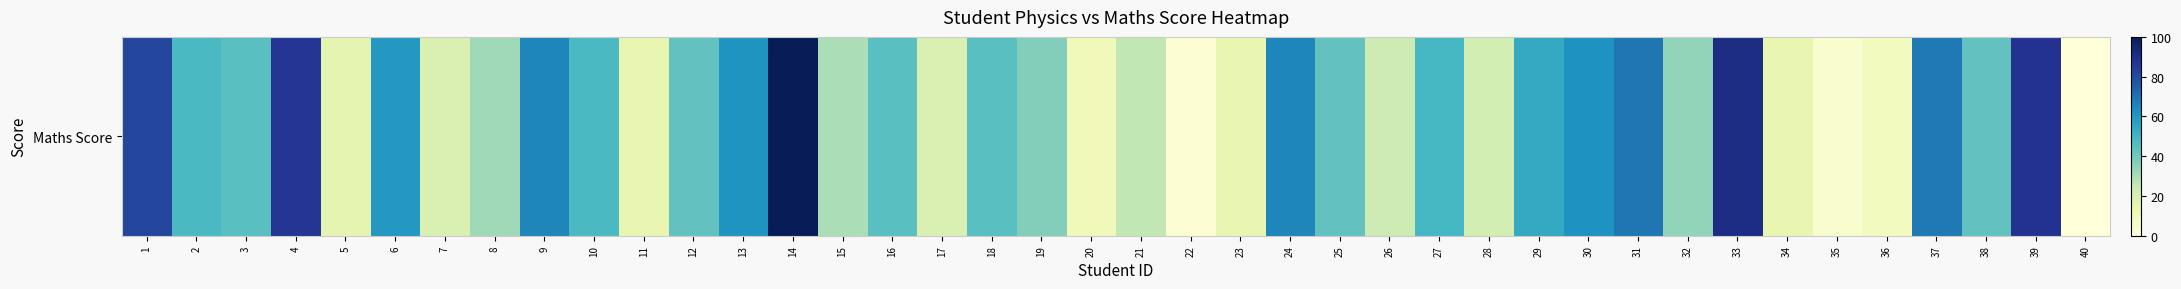

True or false: the data shows 62 at 30.

True